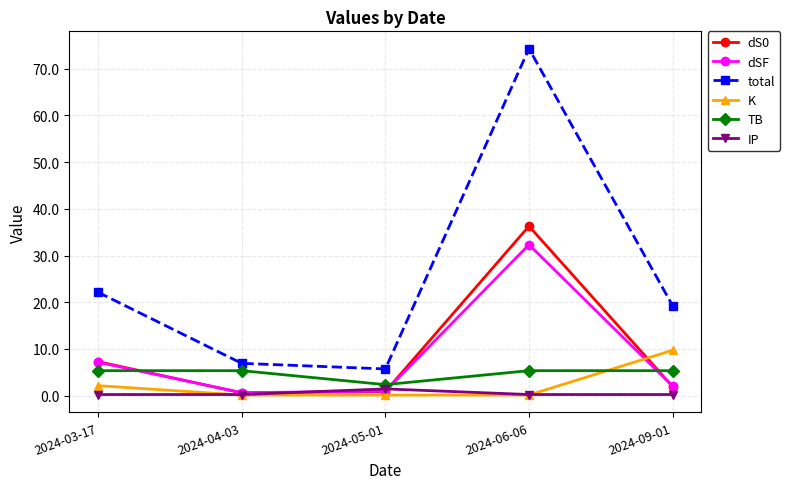

Where is the first local minimum for TB?

2024-05-01